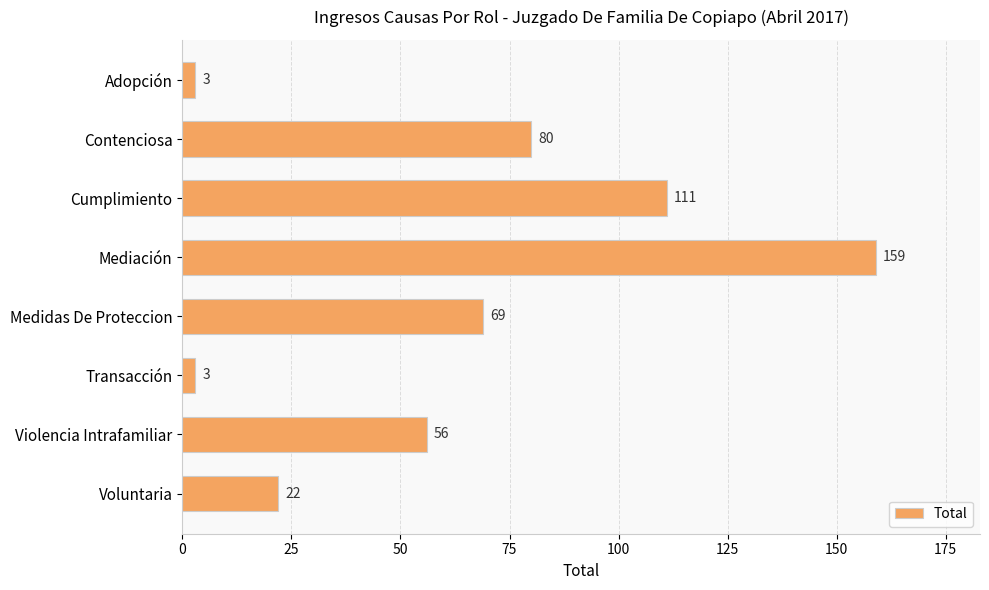

Between Medidas De Proteccion and Transacción, which is larger?

Medidas De Proteccion